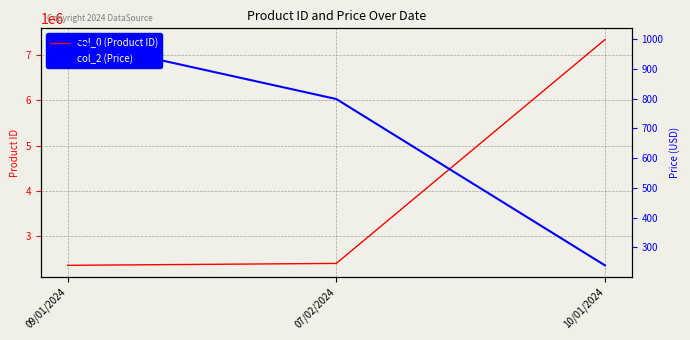

What is the value of the col_0 (Product ID) point at the 2nd from the left?

2390112